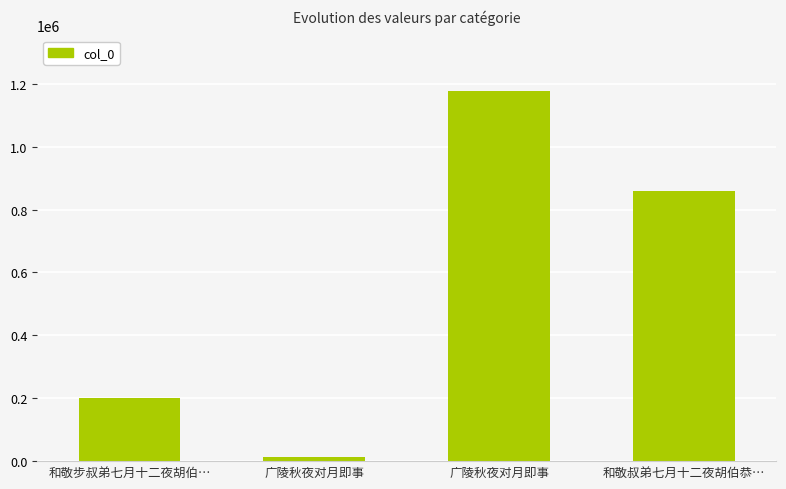

What is the label of the 4th bar from the right?

和敬步叔弟七月十二夜胡伯…